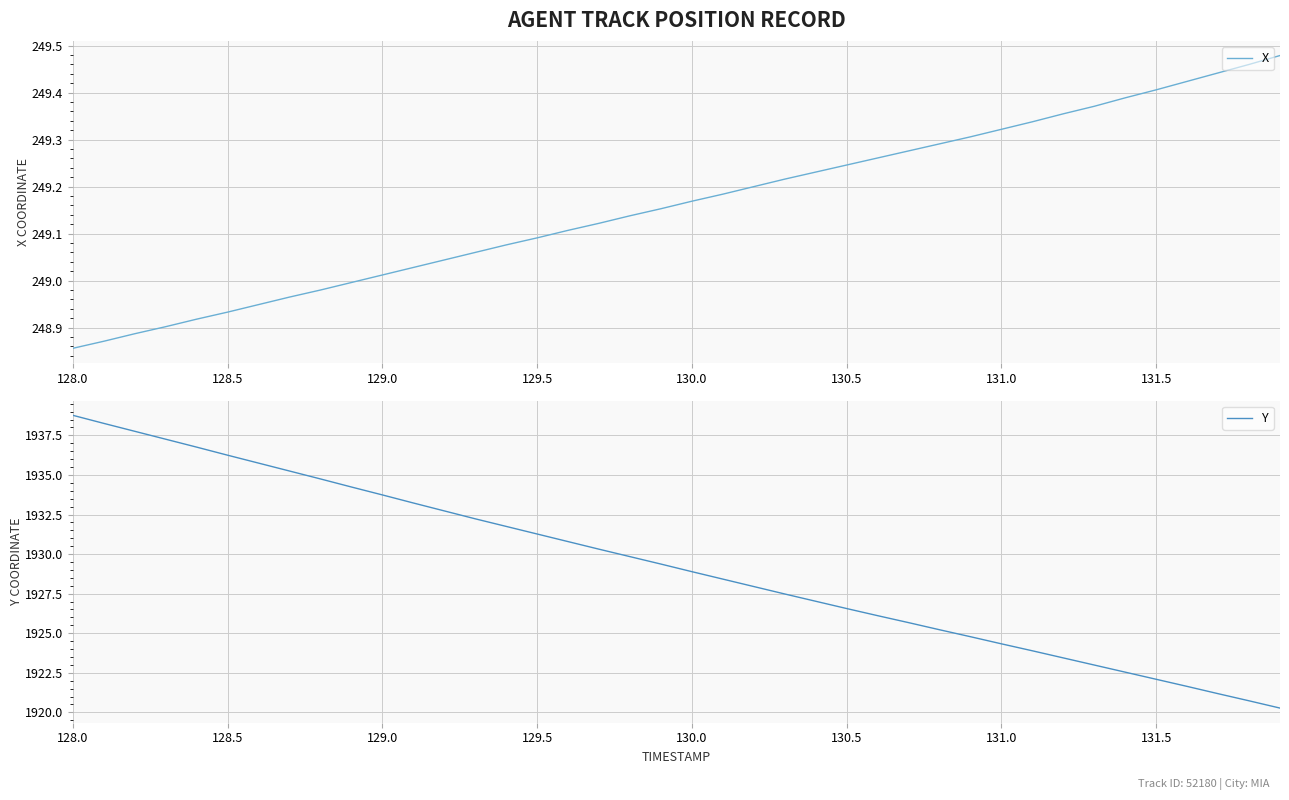

Reading left to right, transcribe all the data shown in this chart.

X: 248.9	248.9	248.9	248.9	248.9	248.9	248.9	249.0	249.0	249.0	249.0	249.0	249.0	249.1	249.1	249.1	249.1	249.1	249.1	249.2	249.2	249.2	249.2	249.2	249.2	249.2	249.3	249.3	249.3	249.3	249.3	249.3	249.4	249.4	249.4	249.4	249.4	249.4	249.5	249.5
Y: 1938.8	1938.3	1937.8	1937.3	1936.8	1936.2	1935.8	1935.2	1934.8	1934.2	1933.7	1933.2	1932.7	1932.2	1931.8	1931.3	1930.8	1930.3	1929.8	1929.4	1928.9	1928.4	1928.0	1927.5	1927.0	1926.6	1926.1	1925.7	1925.2	1924.8	1924.3	1923.9	1923.4	1923.0	1922.5	1922.1	1921.6	1921.2	1920.7	1920.3